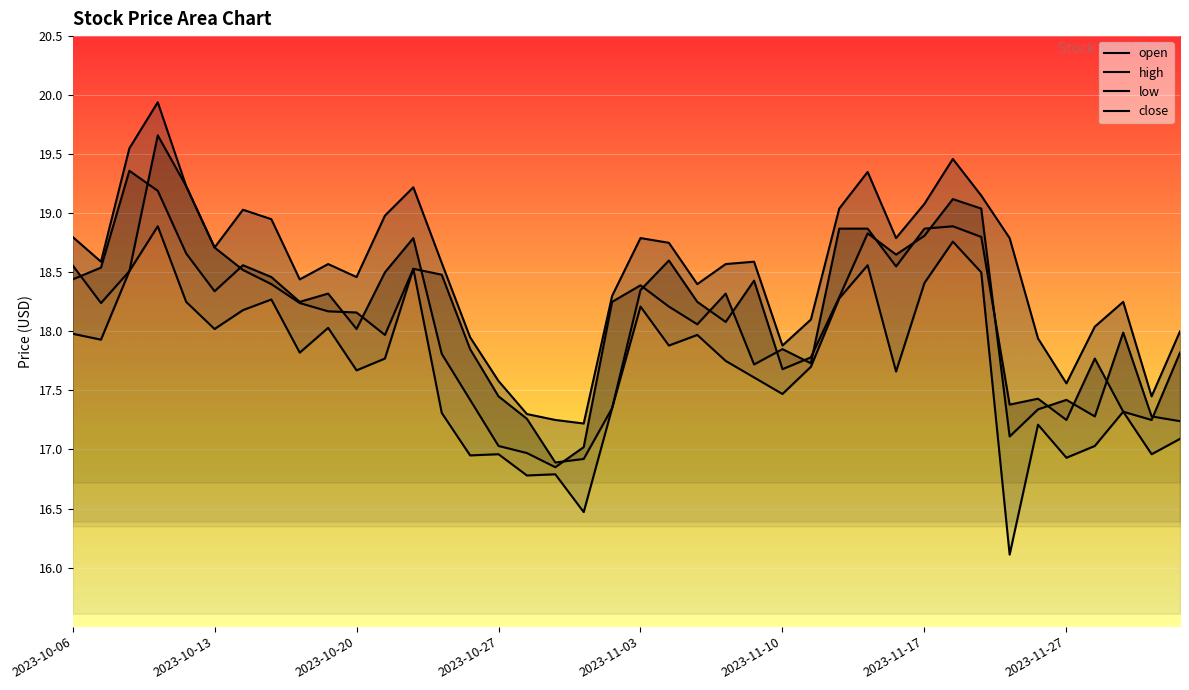

What is the label of the 1st point from the left?

2023-10-06